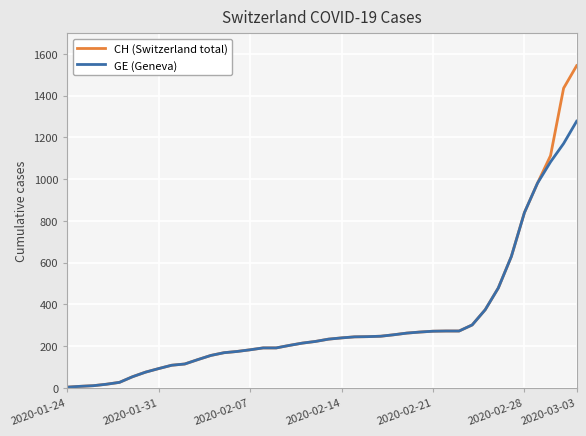

What are all the series names shown in the legend?

CH (Switzerland total), GE (Geneva)